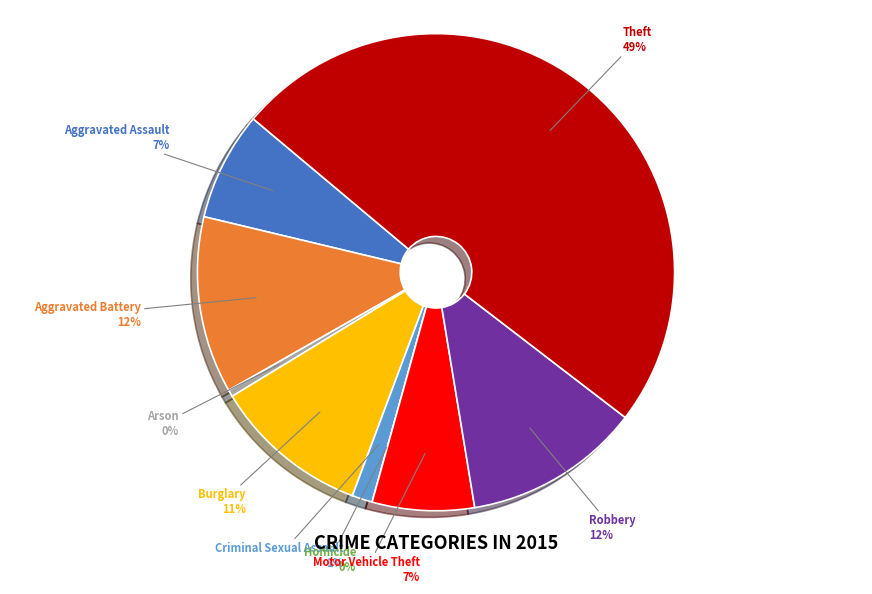

To the nearest percent, what portion does Robbery represent?

12%